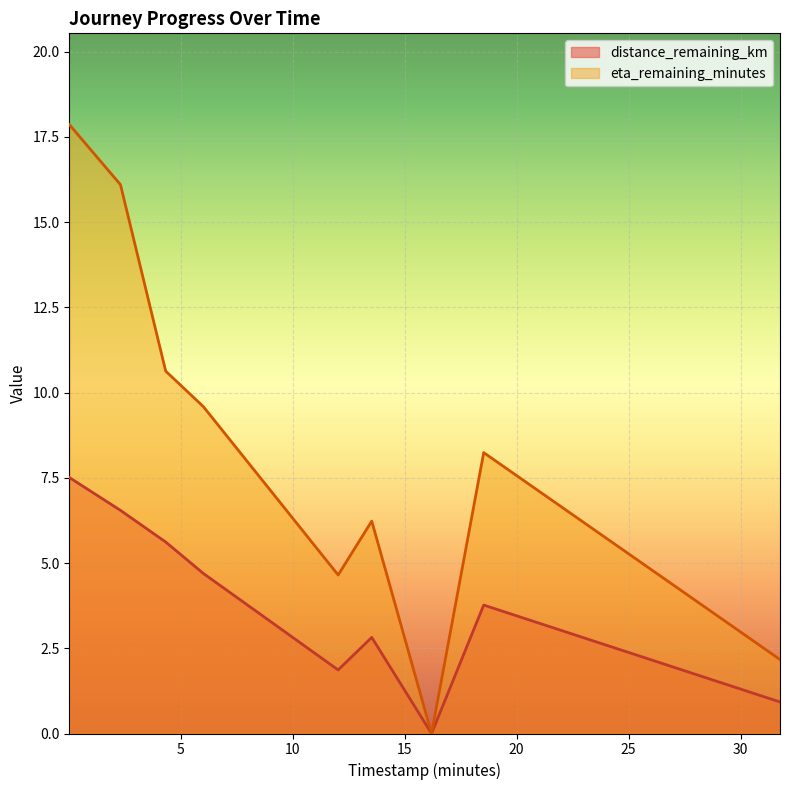

What is the greatest value displayed?

17.9